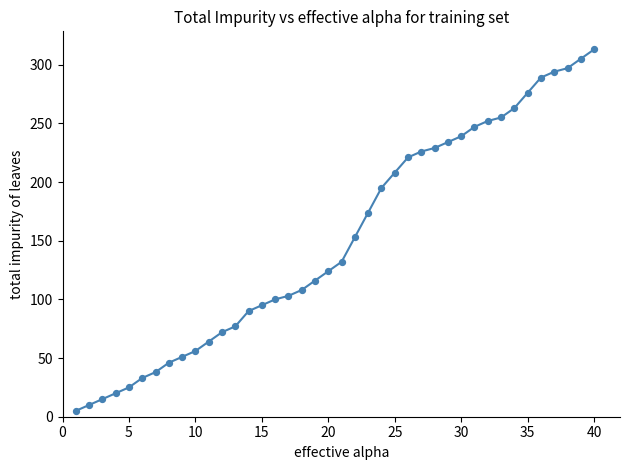

What is the difference between the maximum and minimum values?

308